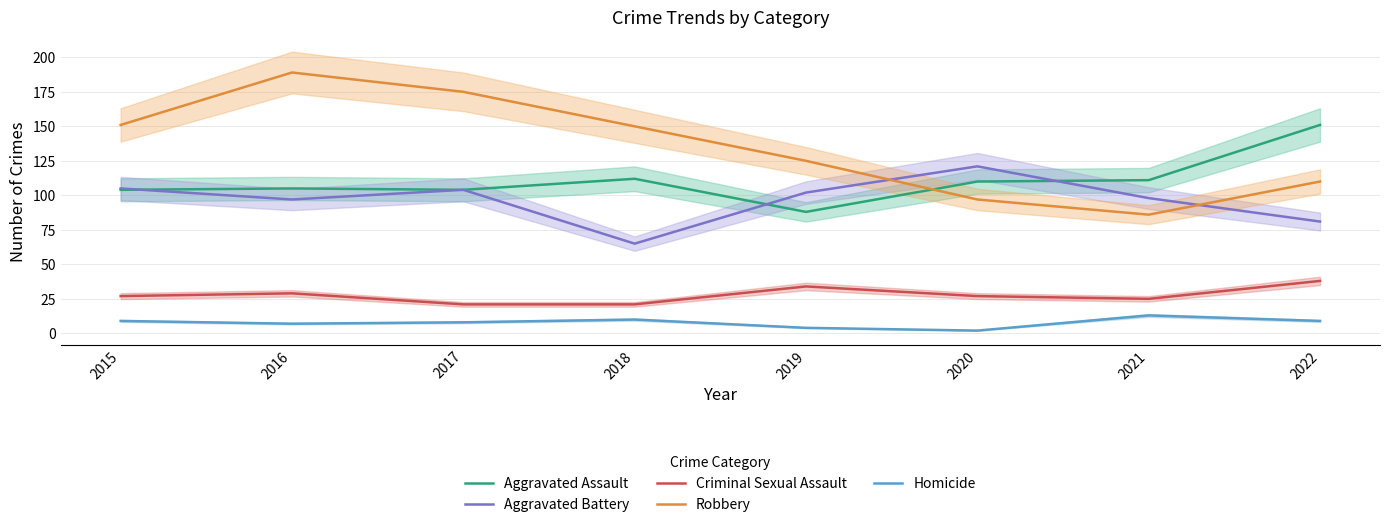

Read the Robbery value at 2015, to the nearest 5.

150